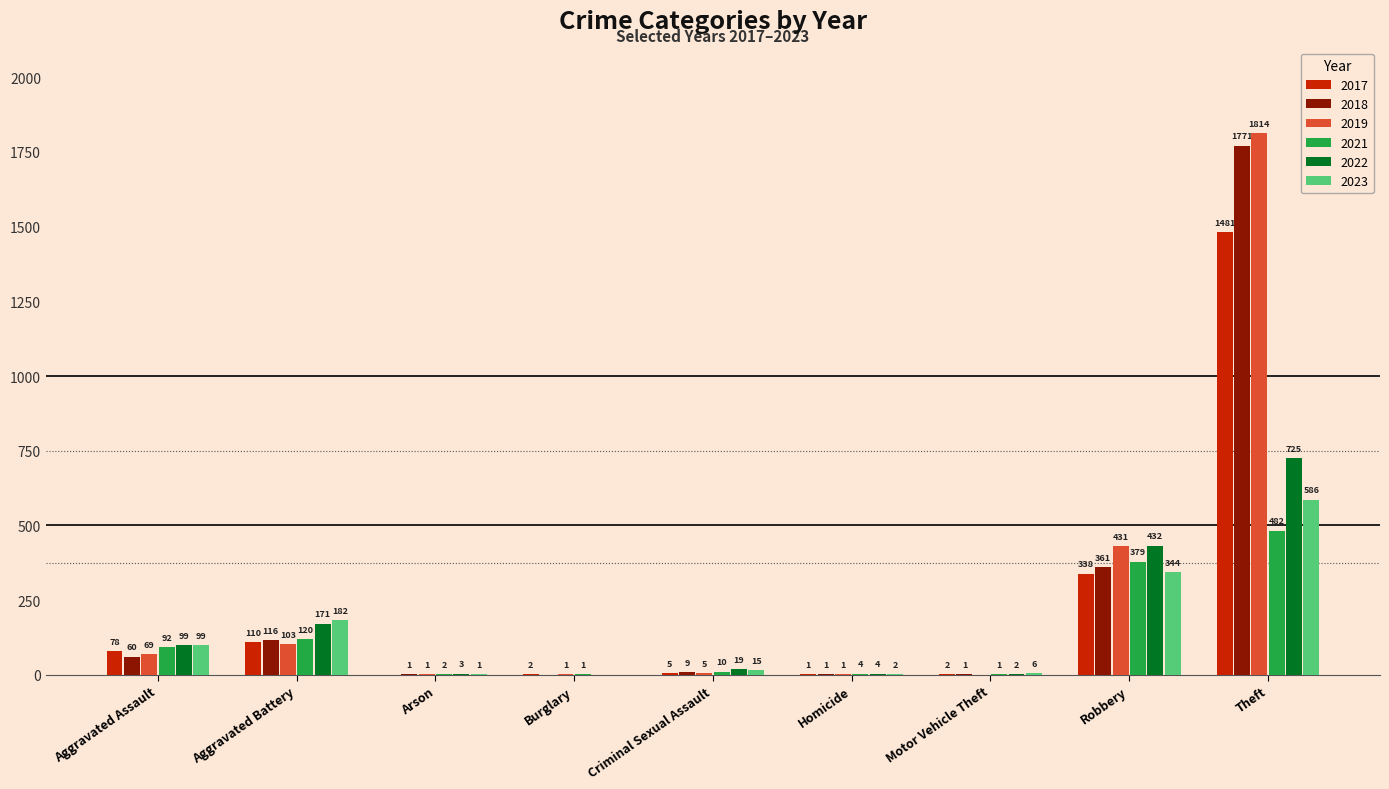

Is the value of 2022 at Criminal Sexual Assault greater than the value of 2019 at Arson?

Yes